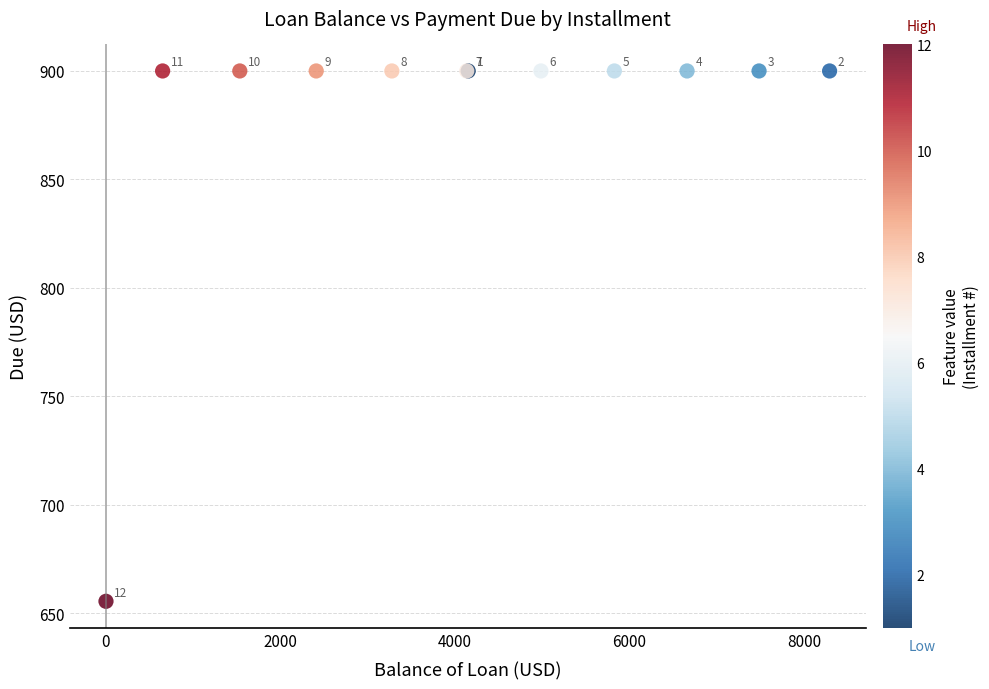

What Y value in the scatter plot is closest to 777?

655.6